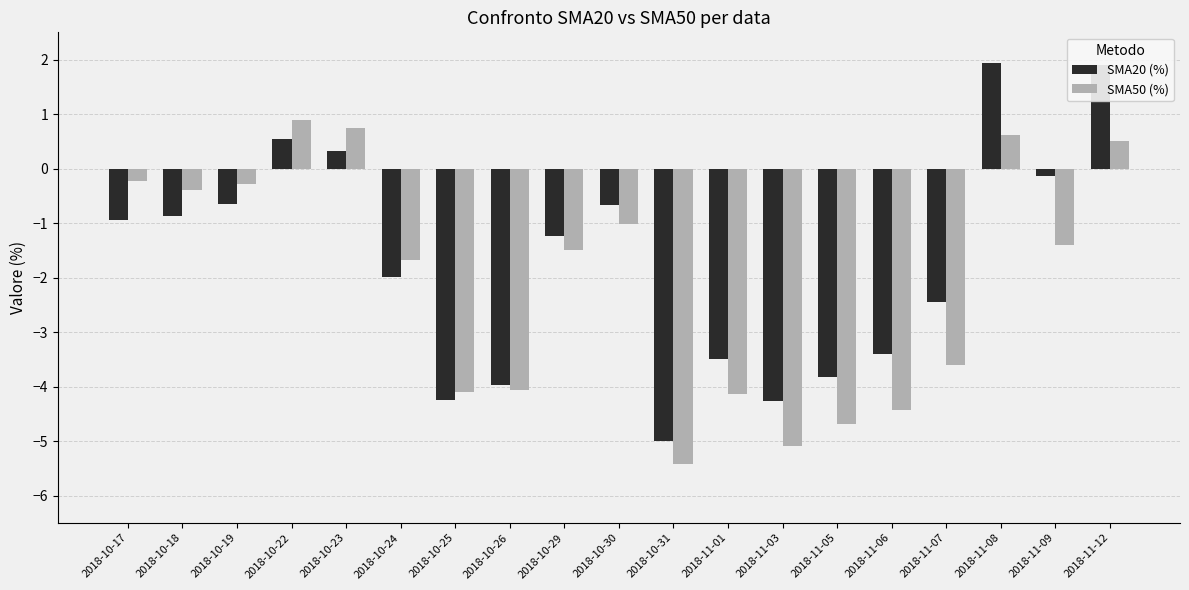

What value does the SMA50 (%) series have at 2018-11-05?

-4.7